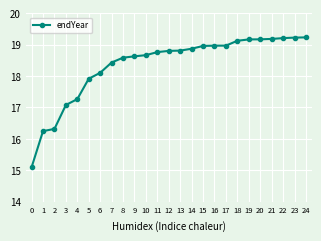

Is this an area chart (filled region under the line)?

No